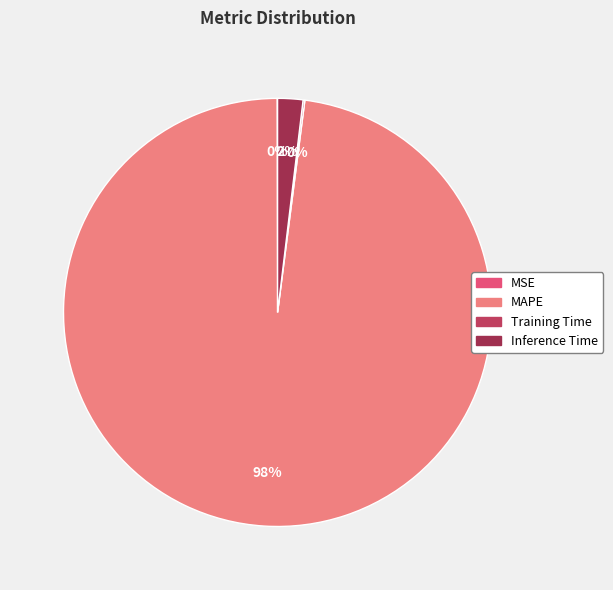

To the nearest percent, what is the average slice percentage?

25%